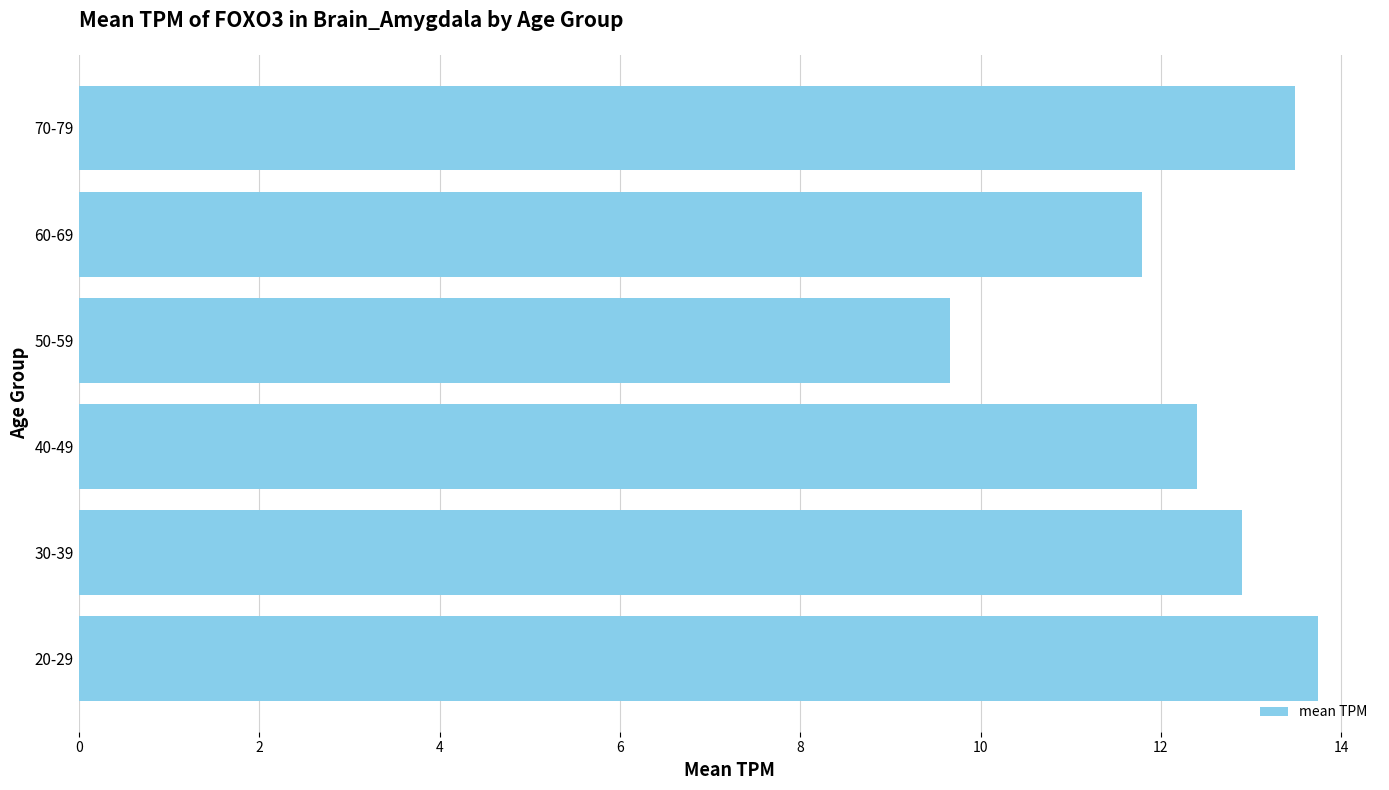

What is the change in value from 40-49 to 70-79?

+1.1